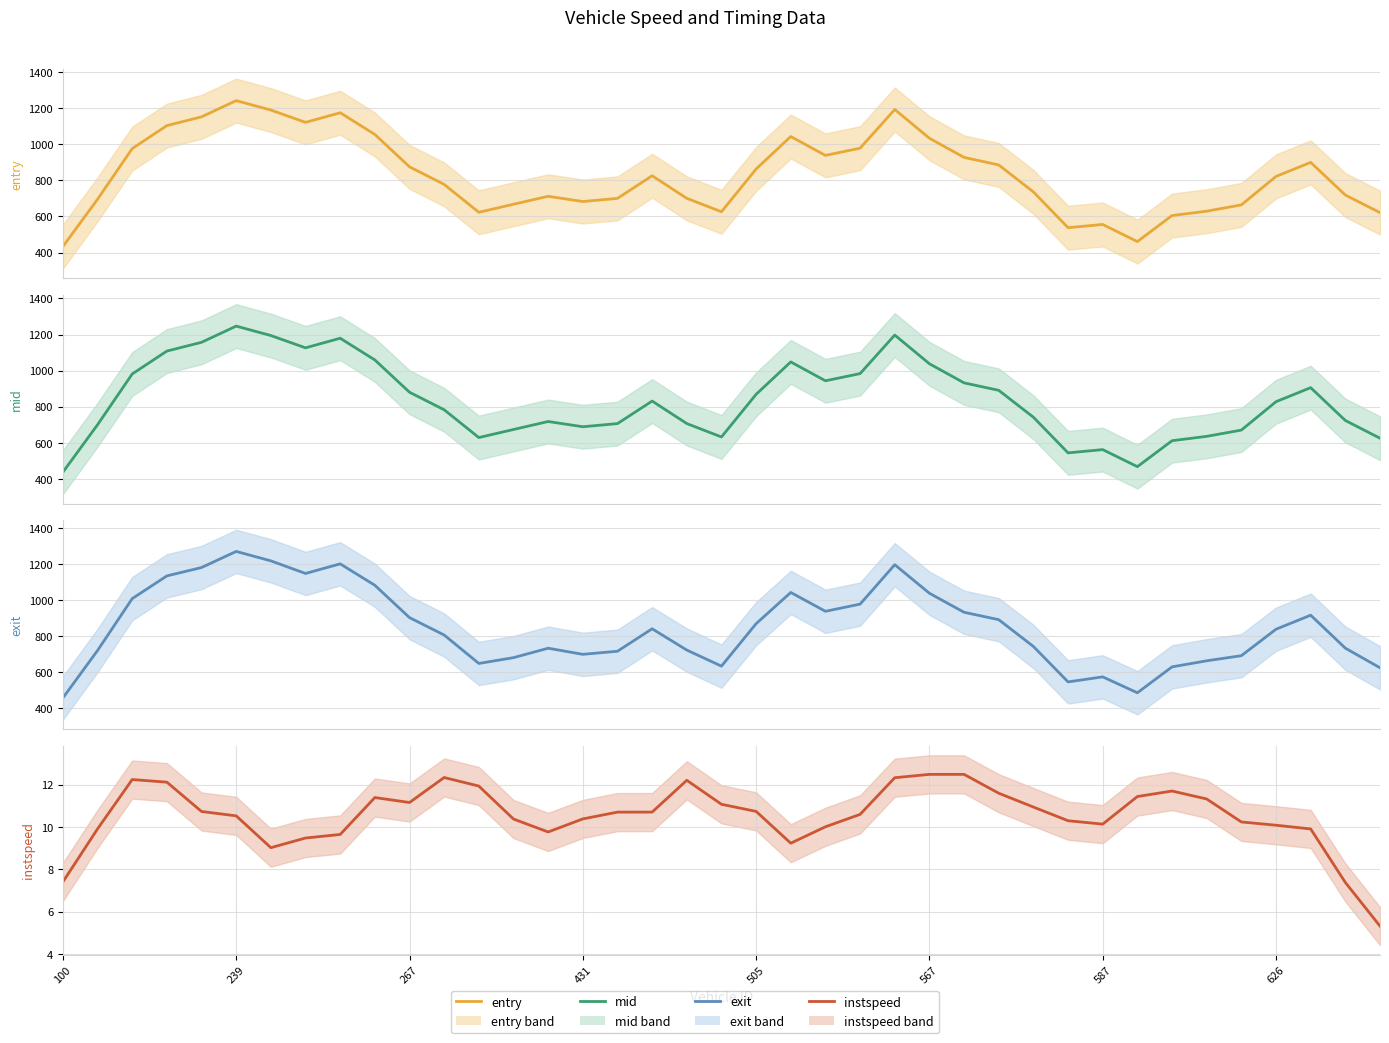

What is the difference between the second highest and second lowest values in the entry series?

730.3